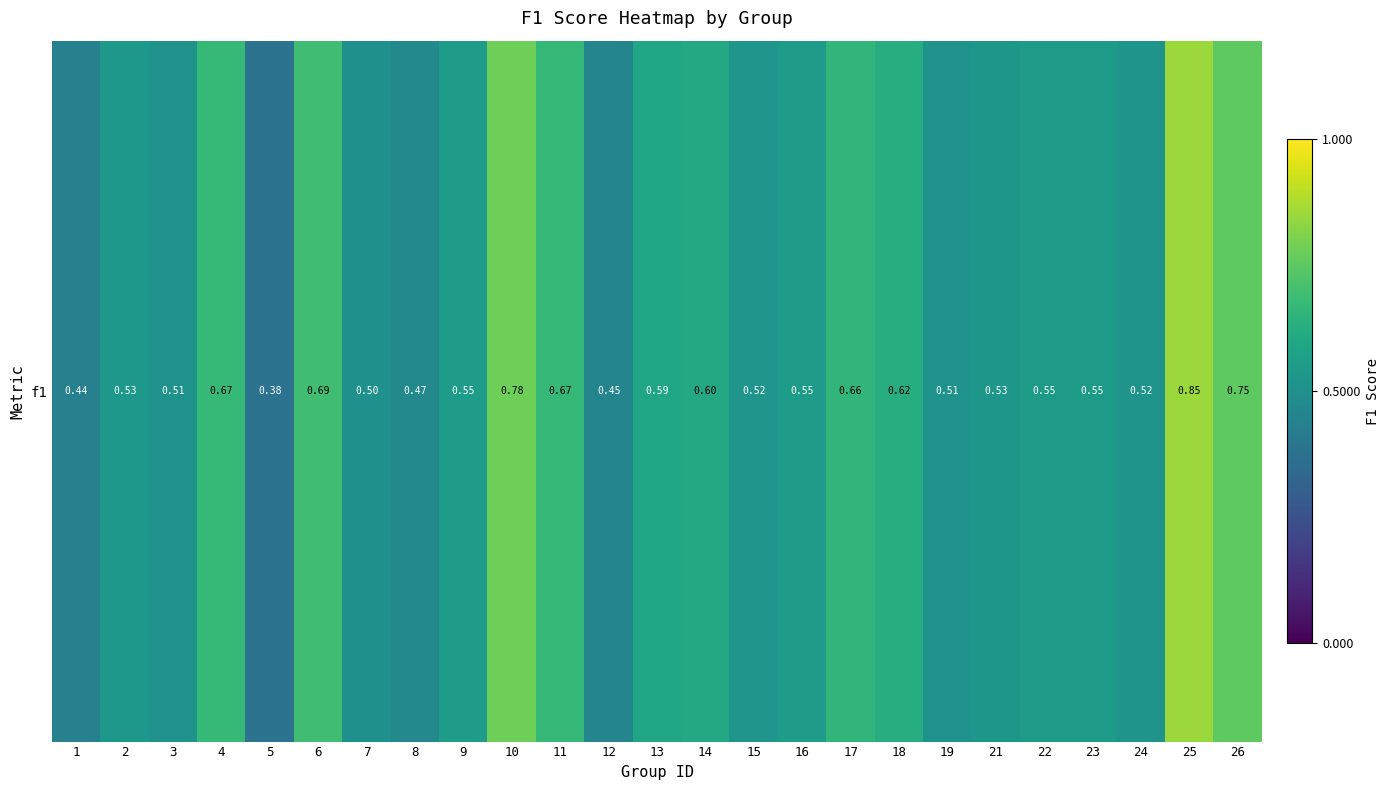

What is the greatest value displayed?

0.8